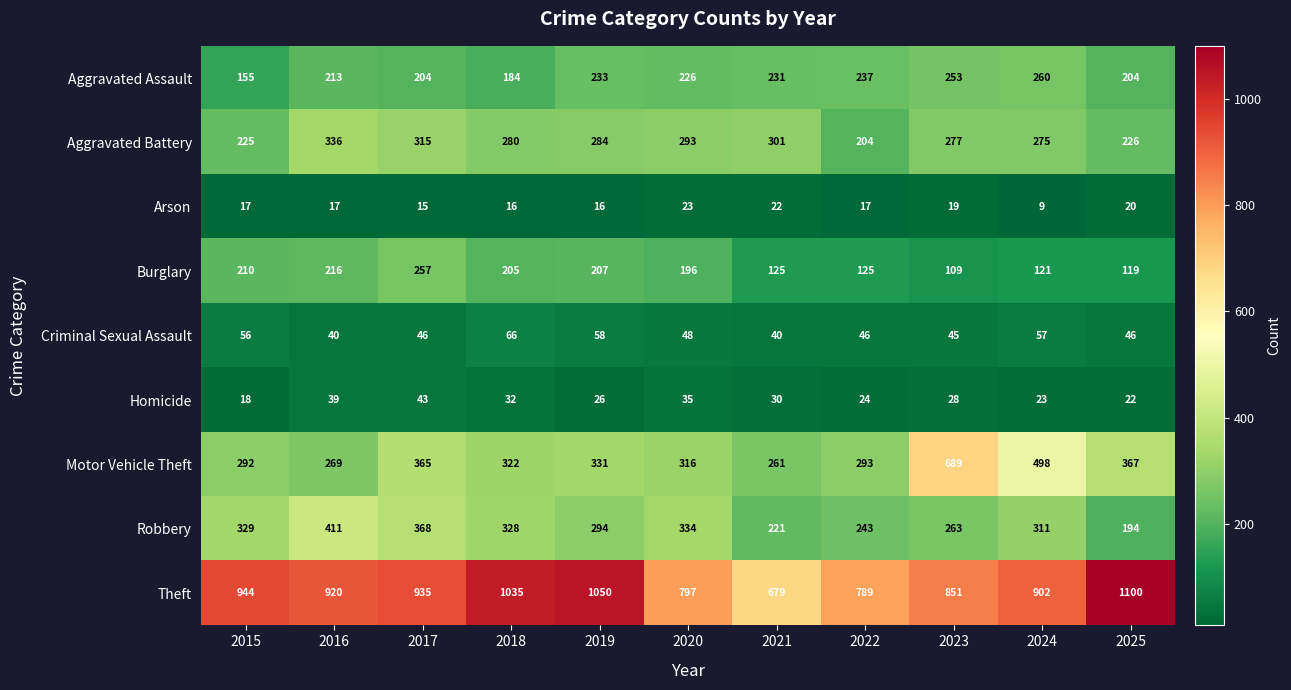

What is the difference between the second highest and second lowest values in the Homicide series?

17